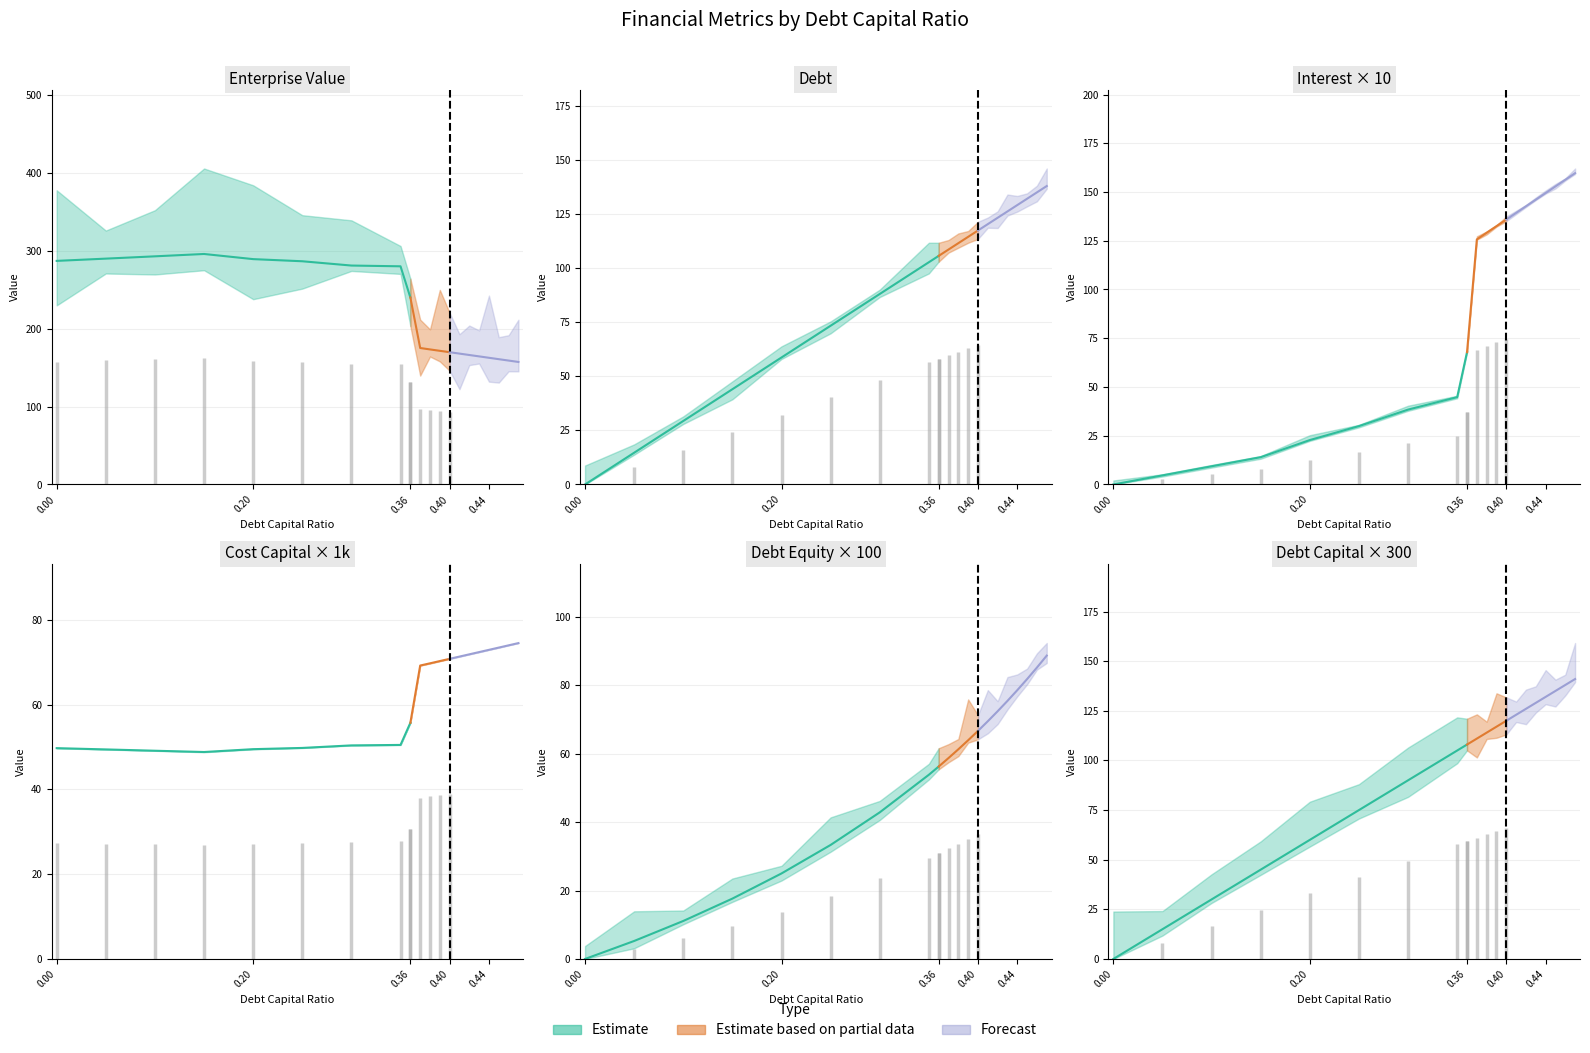

After their last crossing, which series has the higher values: cost_capital or debt_capital?

debt_capital